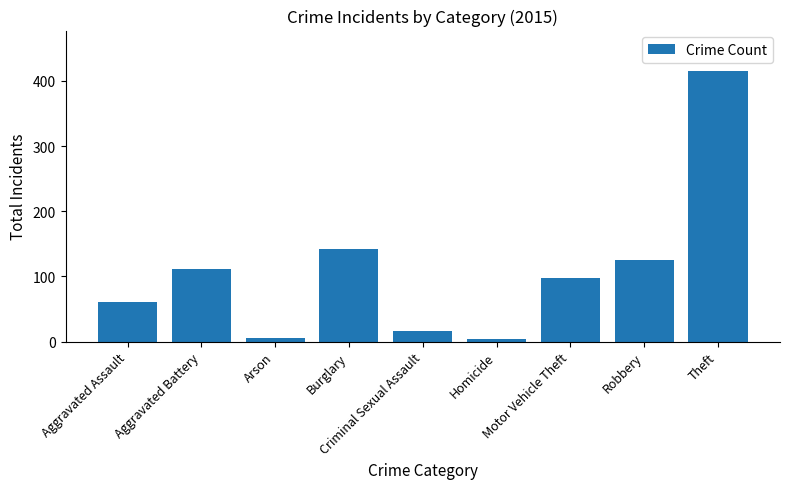

What is the sum of all values?

979